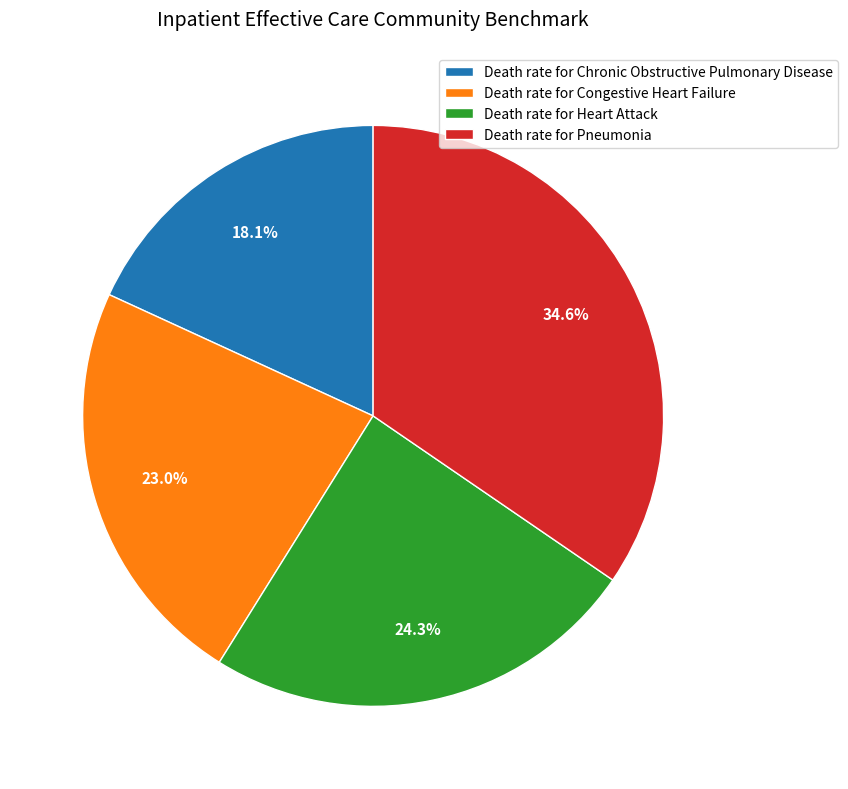

To the nearest percent, what is the combined percentage of Death rate for Pneumonia and Death rate for Heart Attack?

59%